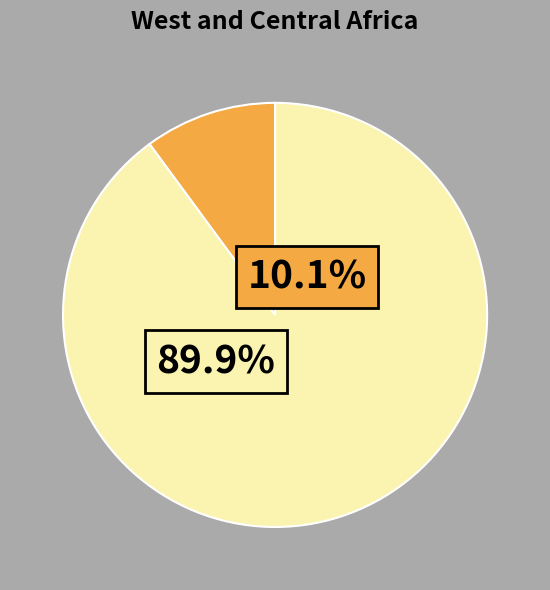

The 5 slice represents 16% of the pie. True or false?

False